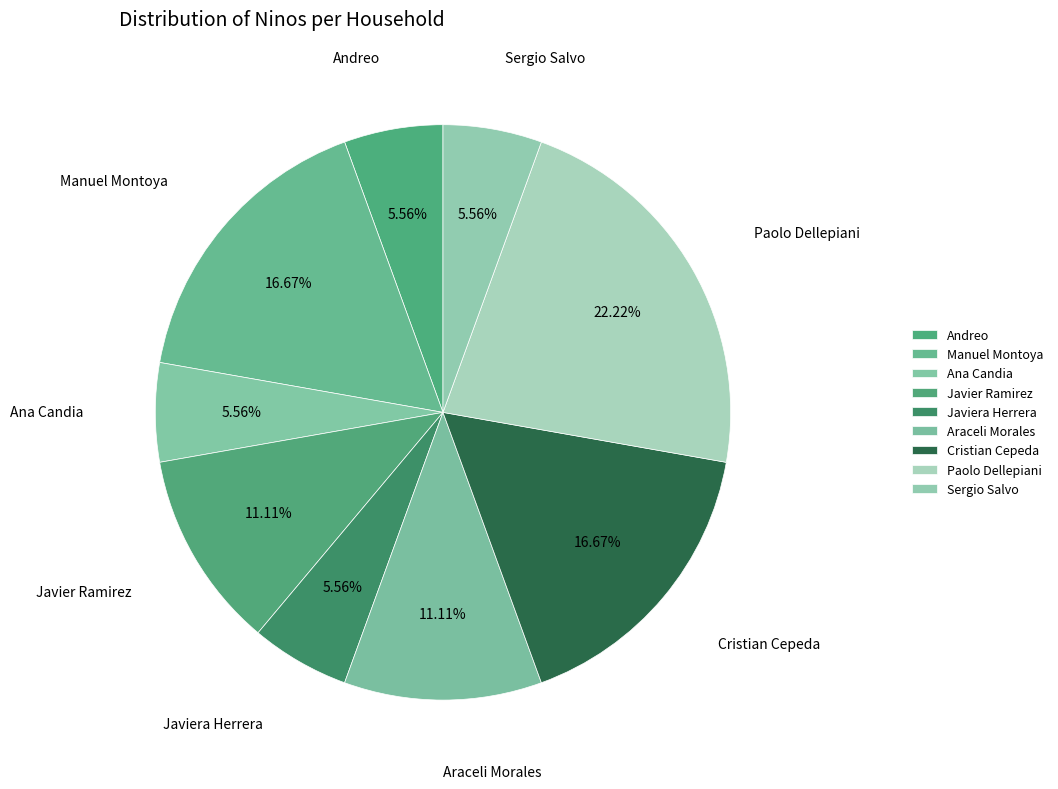

Which slice is the largest?

Paolo Dellepiani